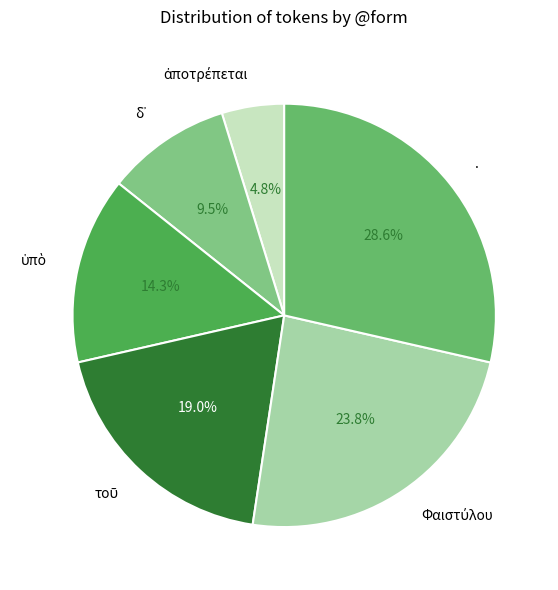

What is the largest slice in the pie chart?

.